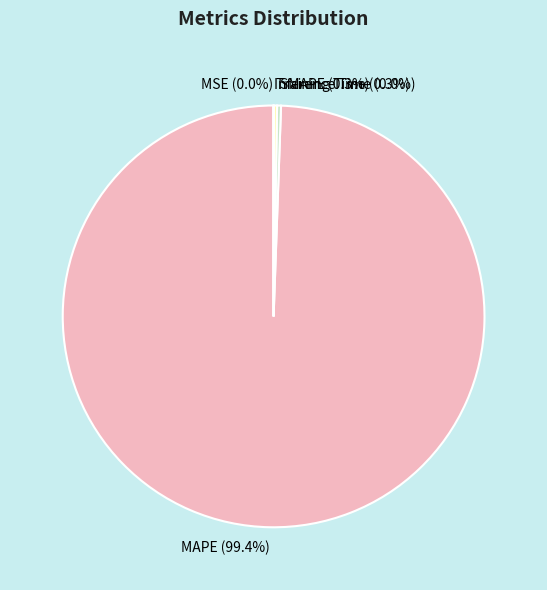

How many segments does this pie chart have?

5